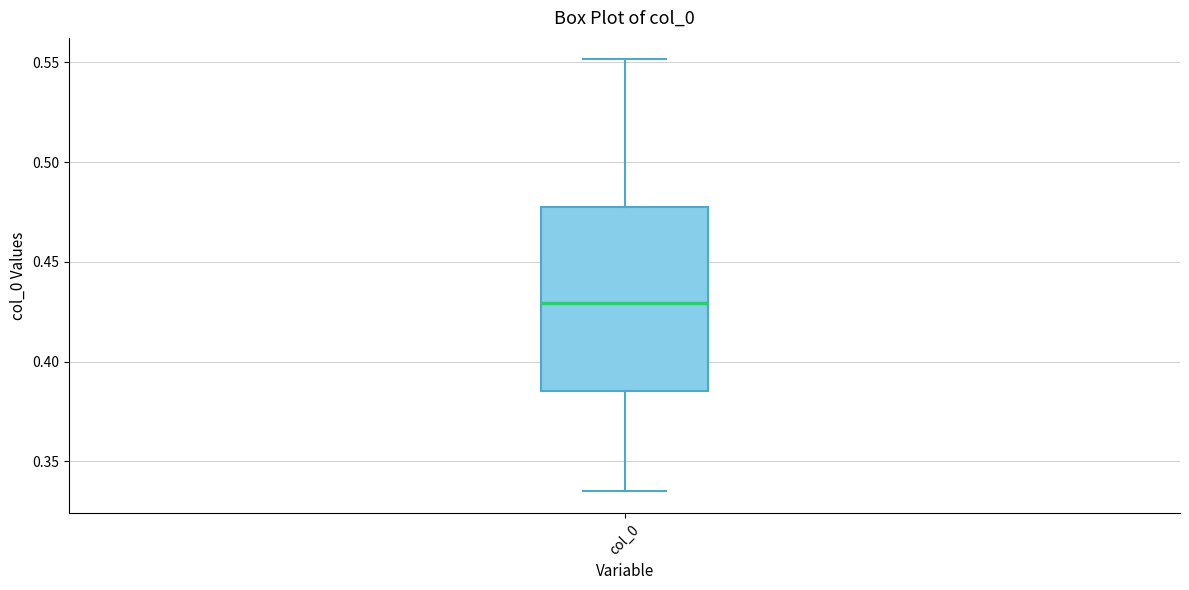

Read this box plot against the y-axis: the position of the median line, the range covered by the box, and the ends of both whiskers. The values are not printed on the chart, so give them approximately, as read against the axis.

median 0.430, box 0.385 to 0.475, whiskers 0.335 to 0.550